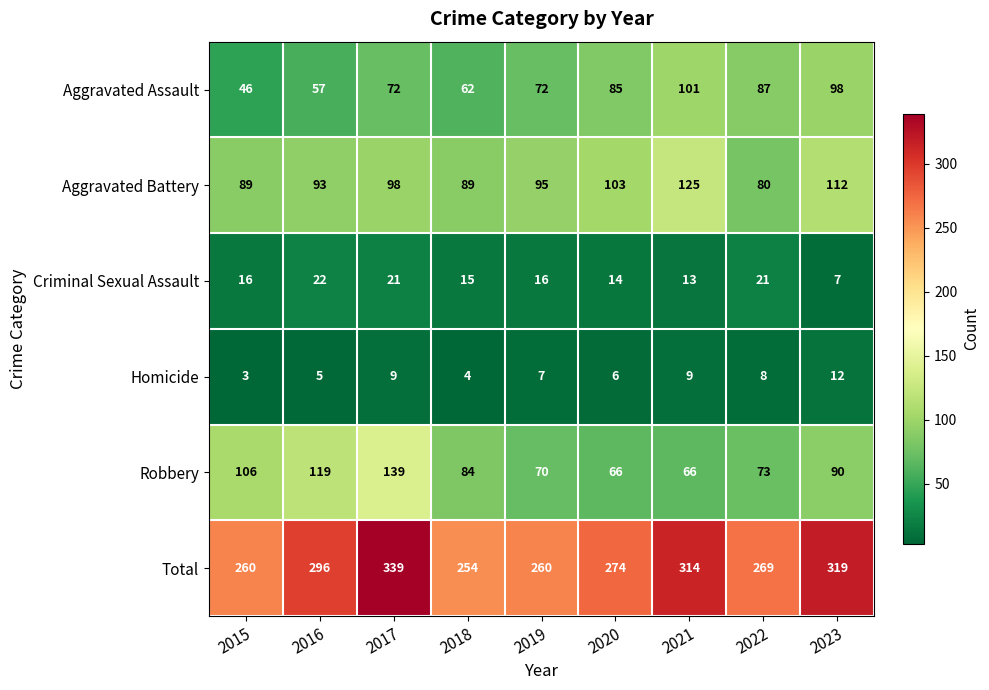

Rank the series by their maximum value, from lowest to highest.

Homicide, Criminal Sexual Assault, Aggravated Assault, Aggravated Battery, Robbery, Total